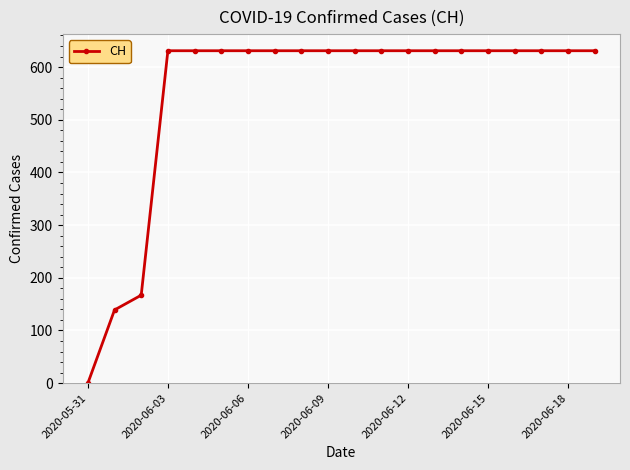

Is this an area chart (filled region under the line)?

No